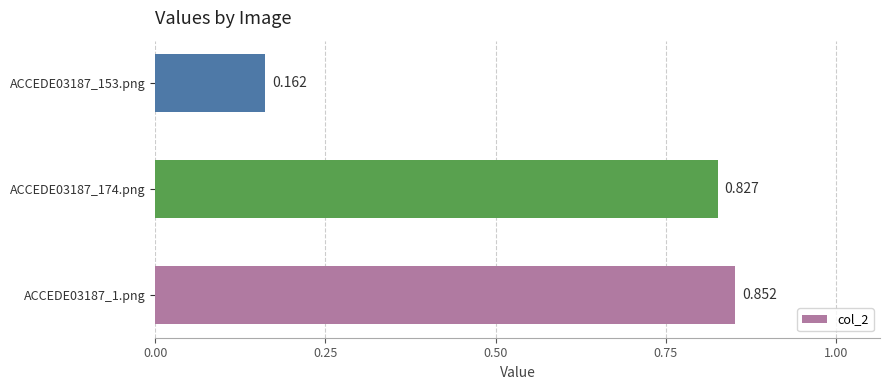

How many bars are there in total?

3